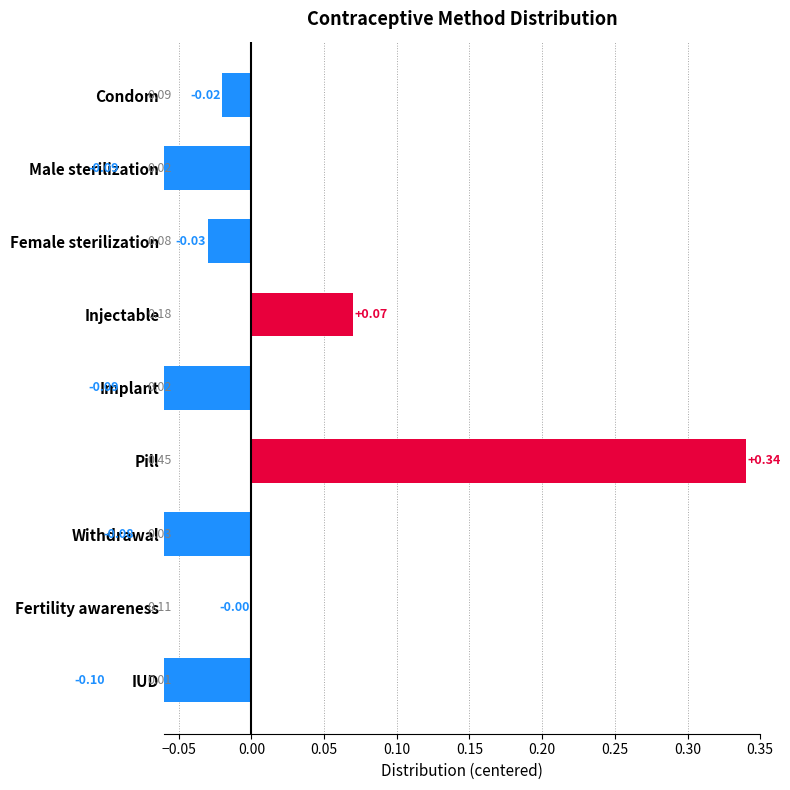

Are the bars grouped side by side (vs. stacked)?

No